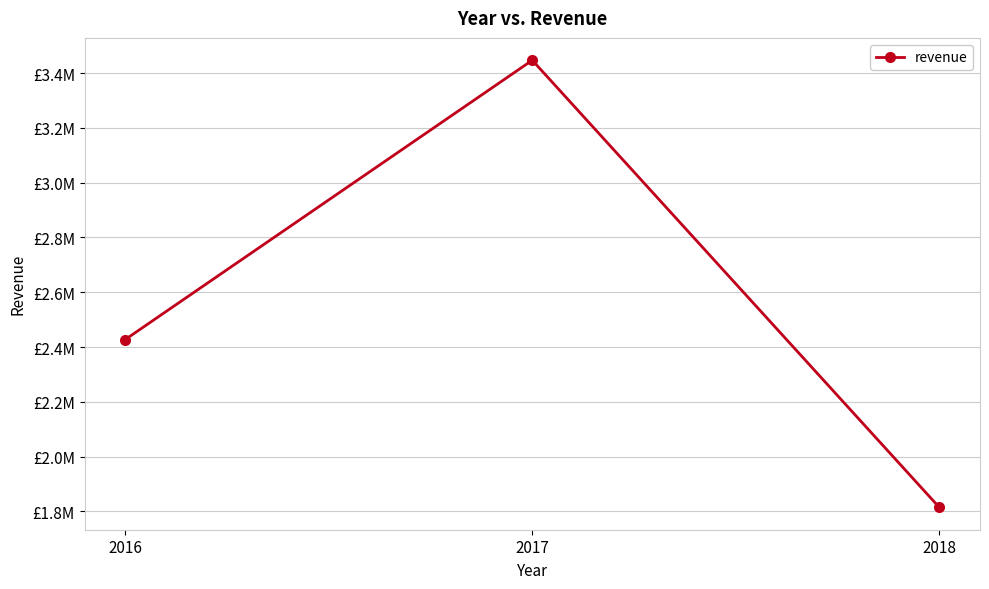

Reading right to left, extract all data points from this chart.

1814529.8	3447208.2	2427378.5